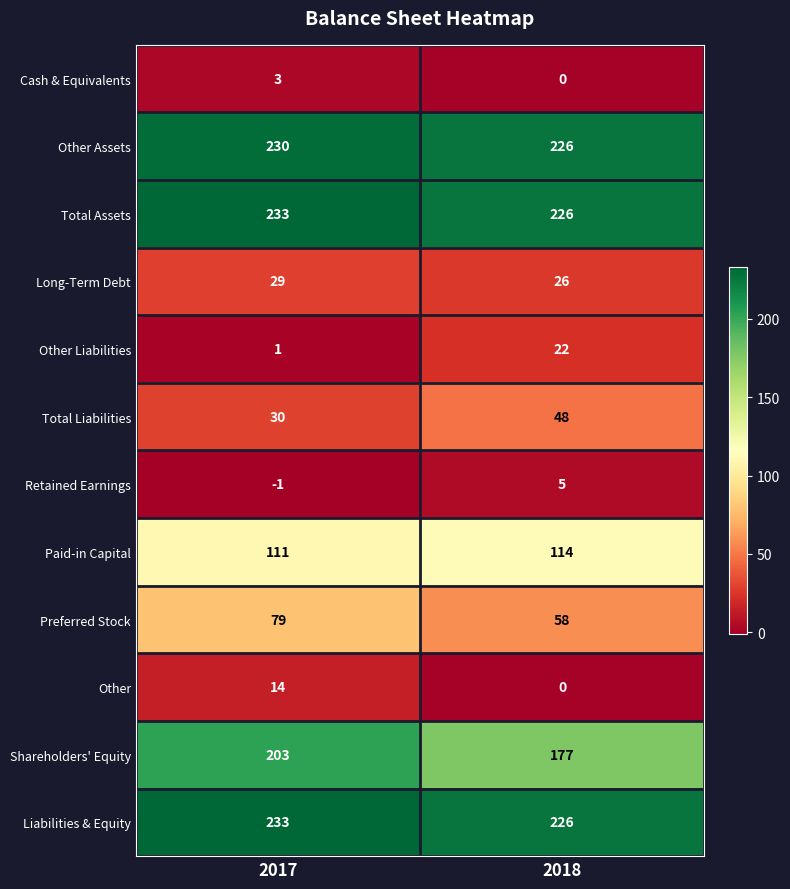

Count the number of categories in the chart.

2